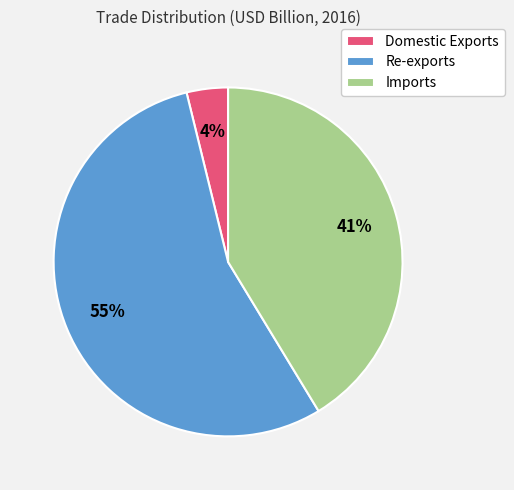

True or false: Domestic Exports accounts for 4% of the total.

True